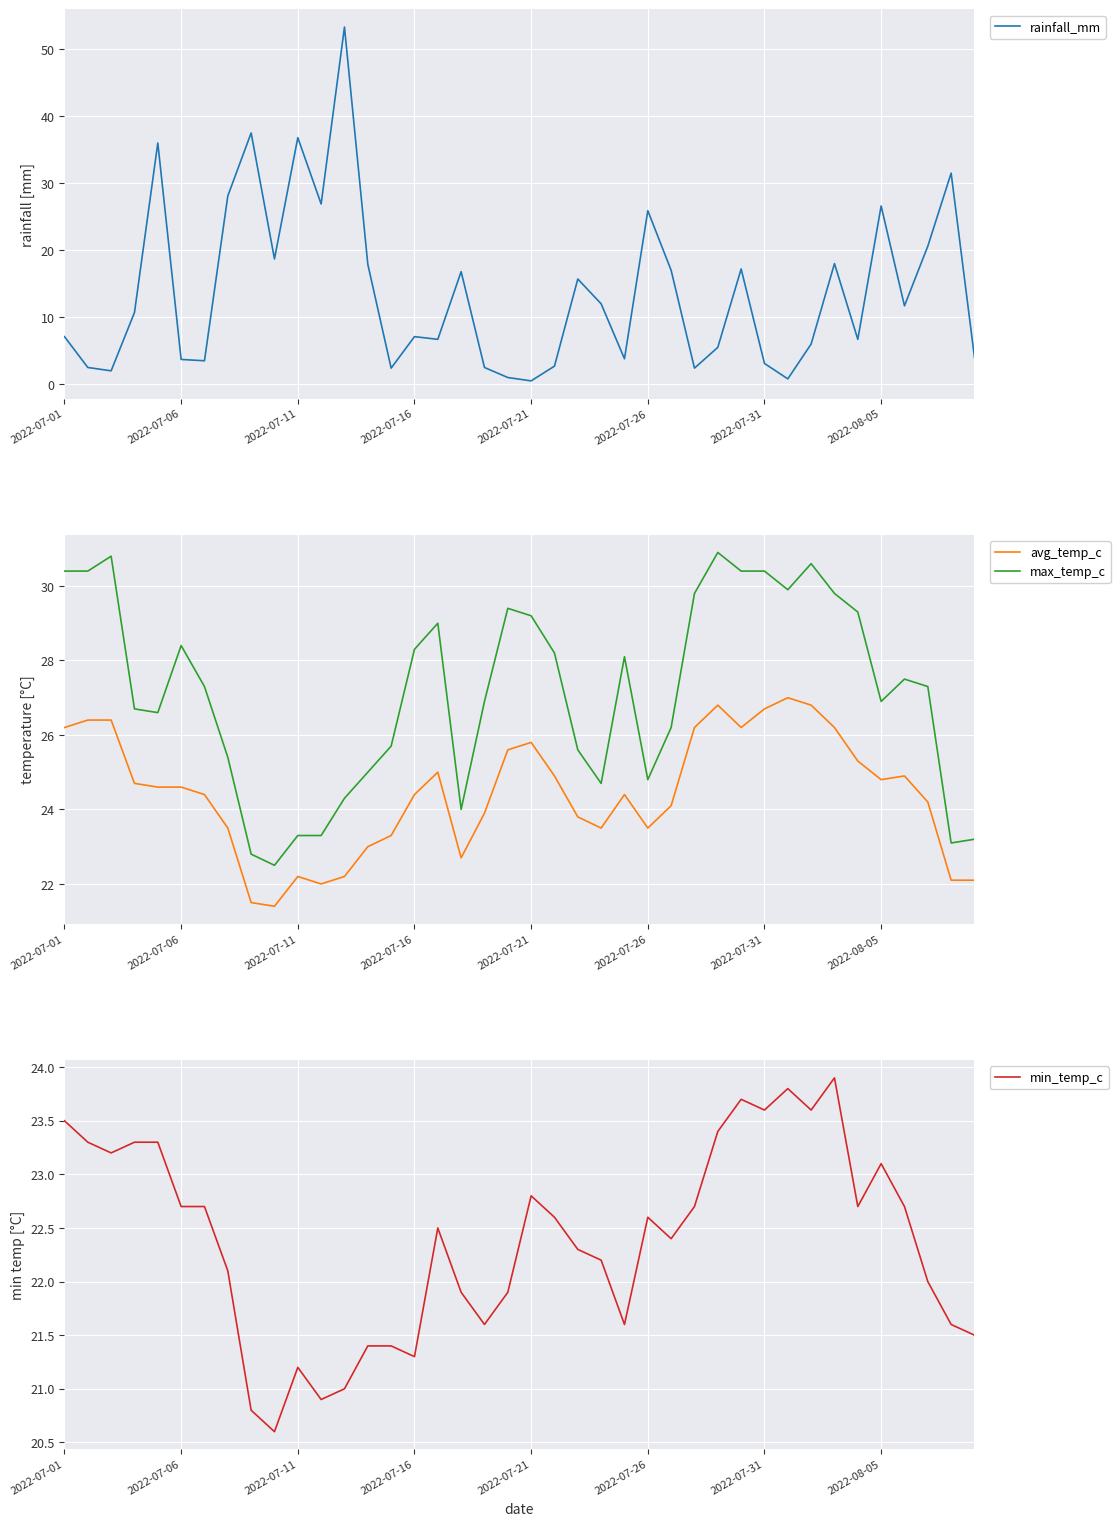

True or false: avg_temp_c and max_temp_c cross at least once.

False